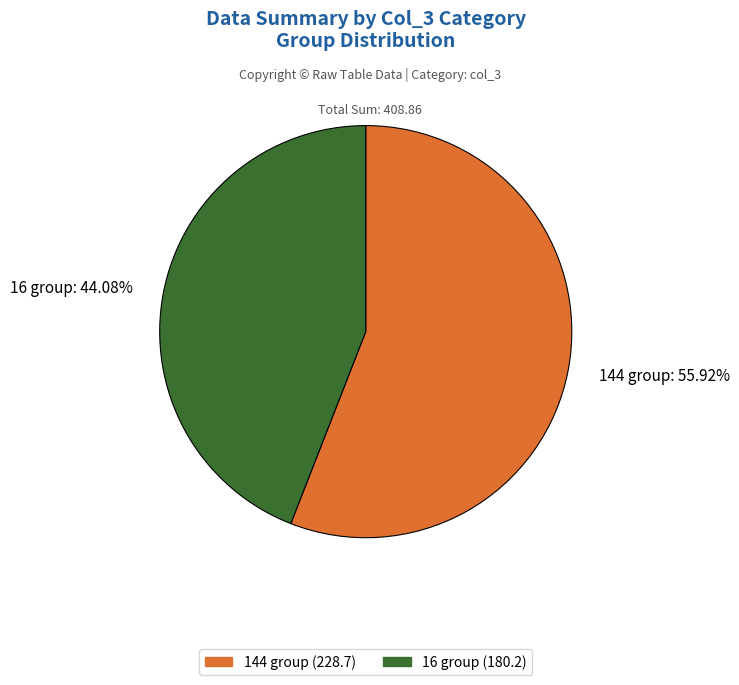

Is the sum of 144 group: 55.92% and 16 group: 44.08% greater than half?

Yes